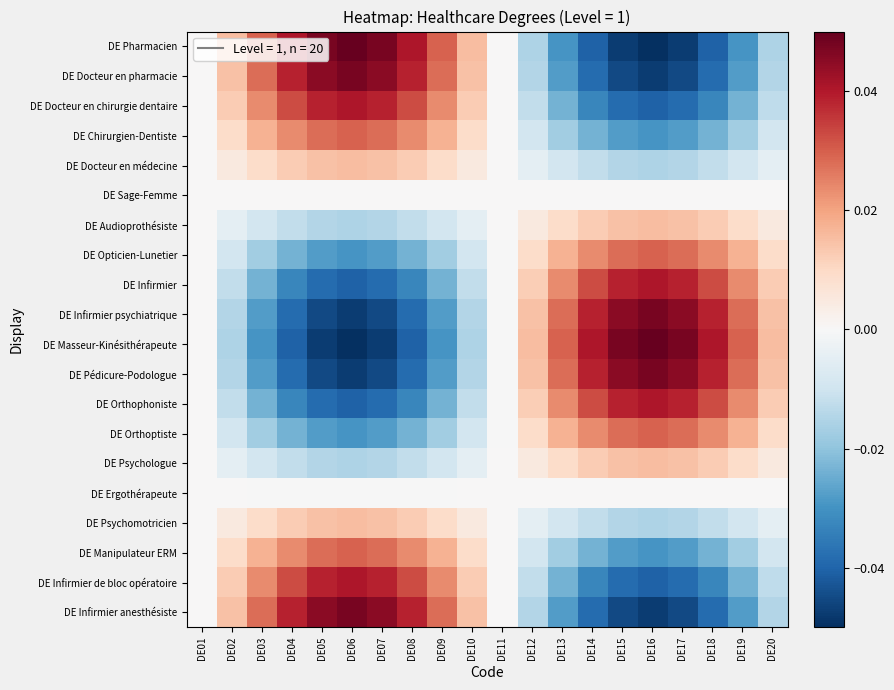

What is the difference between the highest and lowest values at DE16?

0.1